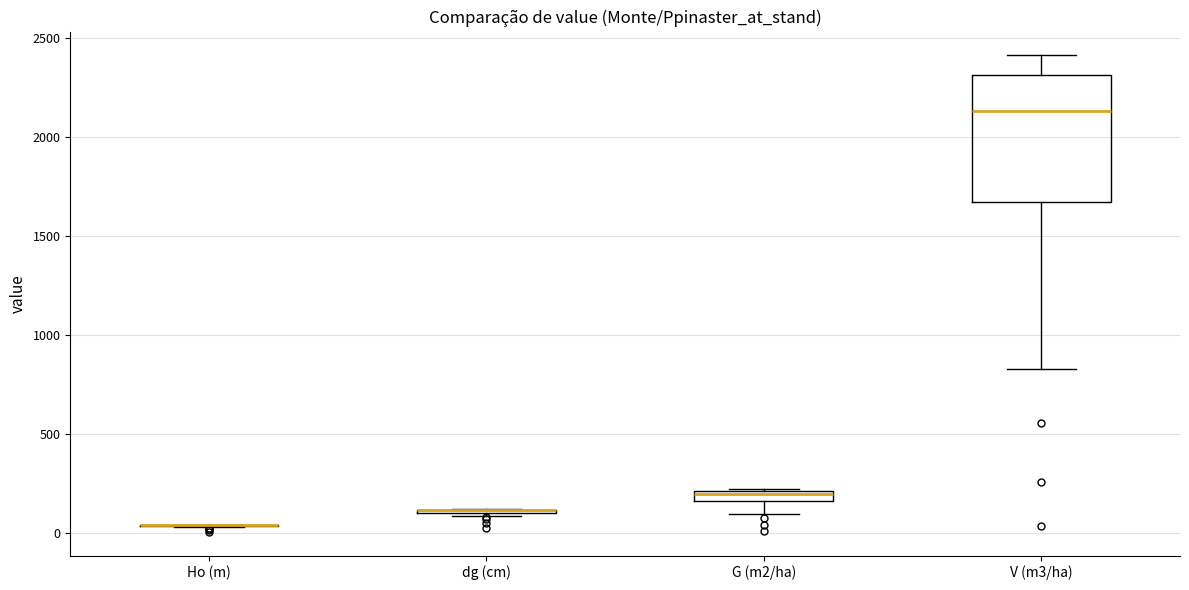

Where does the lower whisker of the box for G (m2/ha) end on the y-axis? The values are not printed on the chart, so give them approximately, as read against the axis.

100